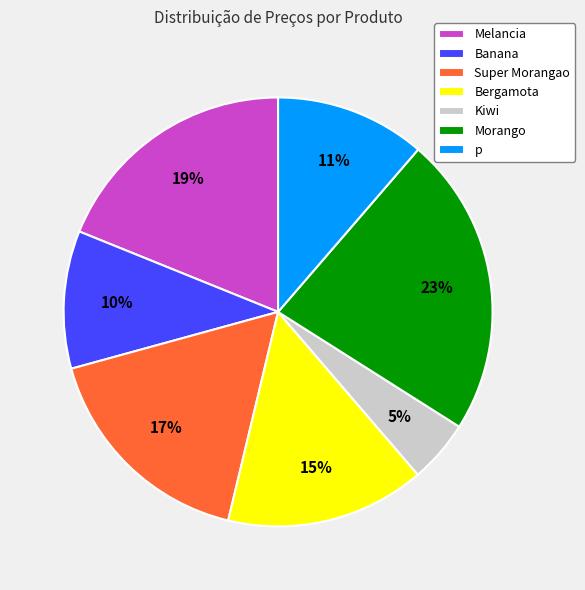

What is the ratio of the value at Super Morangao to the value at Bergamota?

1.1